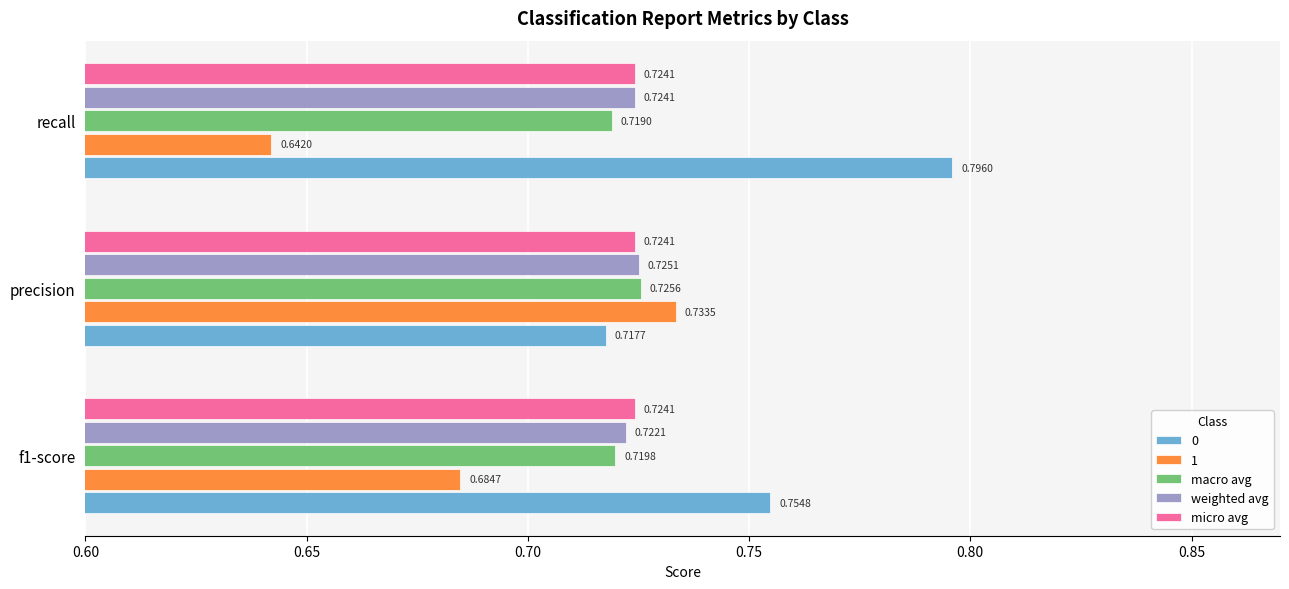

List the series in order of their peak value, lowest first.

micro avg, weighted avg, macro avg, 1, 0